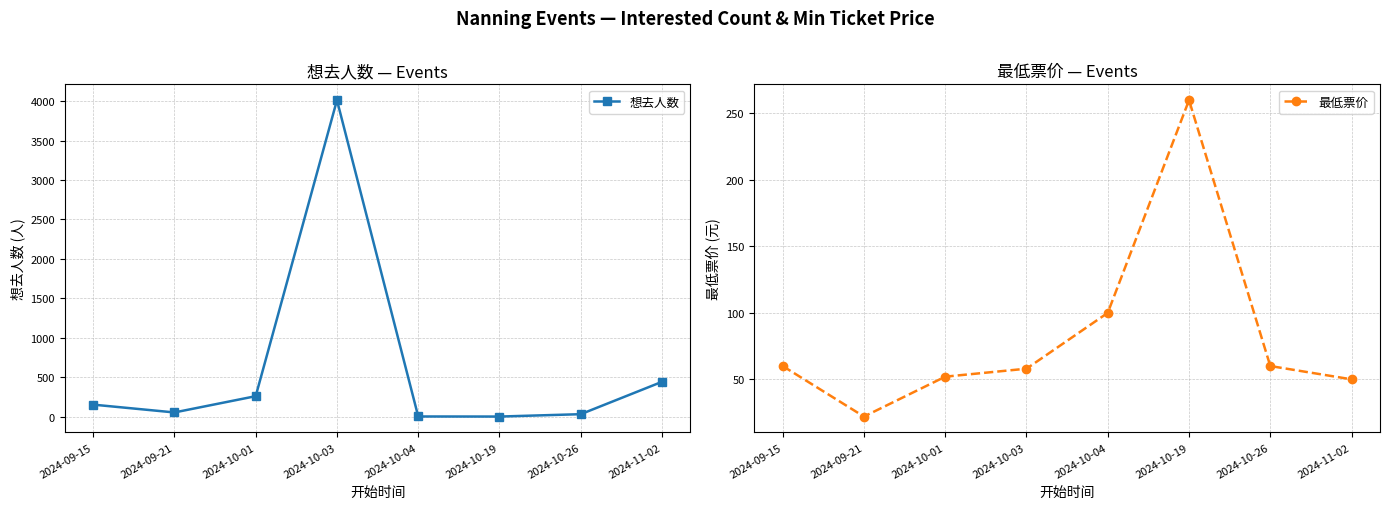

Reading left to right, extract all data points from this chart.

想去人数: 156	57	263	4011	6	5	35	445
最低票价: 60	22	52	58	100	260	60	50